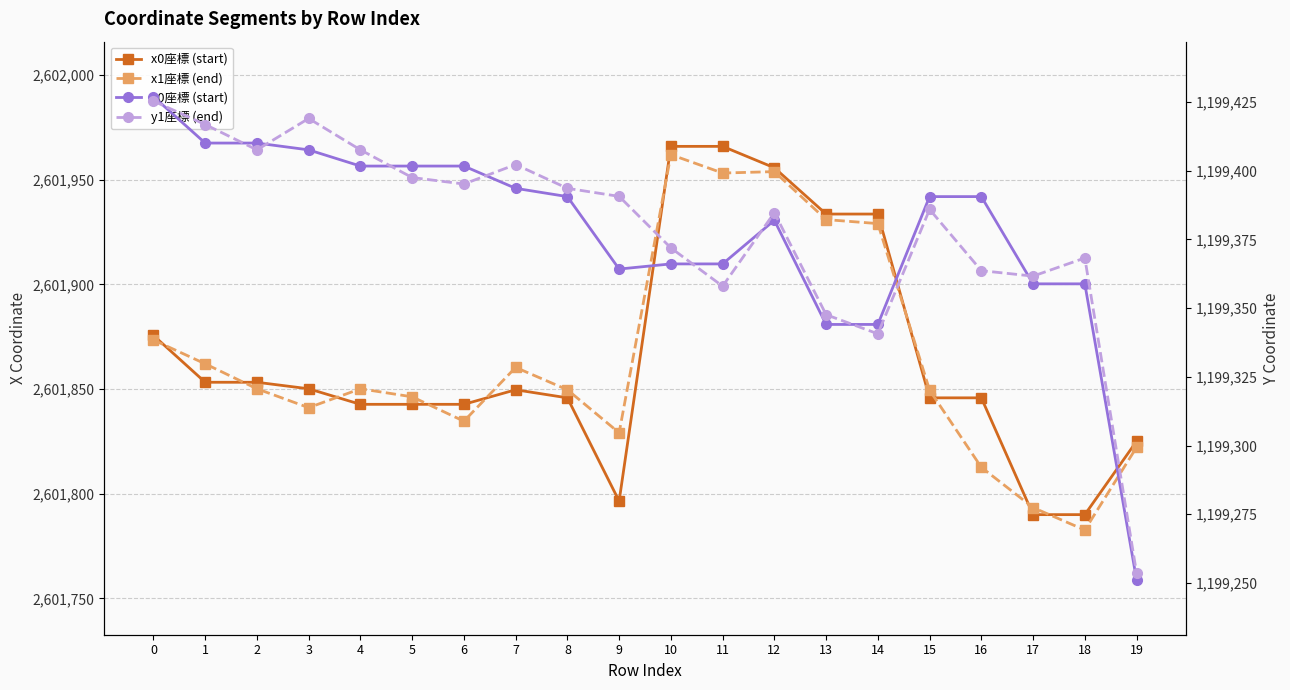

Reading left to right, transcribe all the data shown in this chart.

x0座標 (start): 2601875.6	2601853.2	2601853.2	2601850.1	2601842.7	2601842.7	2601842.7	2601849.6	2601845.8	2601796.5	2601965.9	2601965.9	2601955.6	2601933.6	2601933.6	2601845.8	2601845.8	2601790.0	2601790.0	2601825.0
x1座標 (end): 2601873.4	2601862.0	2601850.1	2601841.1	2601850.1	2601846.3	2601834.6	2601860.3	2601849.6	2601829.1	2601961.9	2601953.1	2601953.8	2601930.9	2601929.0	2601849.4	2601812.6	2601793.4	2601782.7	2601822.2
y0座標 (start): 1199427.0	1199410.1	1199410.1	1199407.6	1199401.7	1199401.7	1199401.7	1199393.6	1199390.6	1199364.2	1199366.1	1199366.1	1199382.0	1199344.1	1199344.1	1199390.6	1199390.6	1199358.8	1199358.8	1199251.1
y1座標 (end): 1199425.4	1199416.8	1199407.6	1199419.0	1199407.6	1199397.5	1199395.2	1199402.3	1199393.6	1199390.7	1199371.9	1199358.0	1199384.7	1199347.6	1199340.7	1199385.9	1199363.6	1199361.7	1199368.3	1199253.6